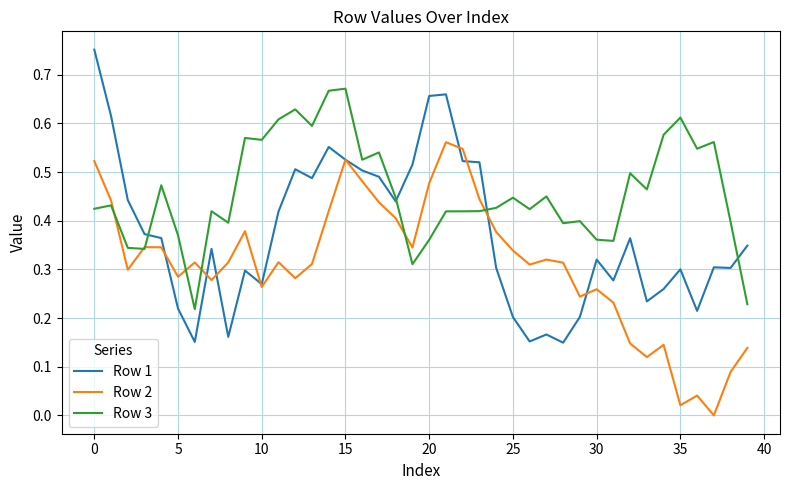

Which series has the largest total across all categories?

Row 3